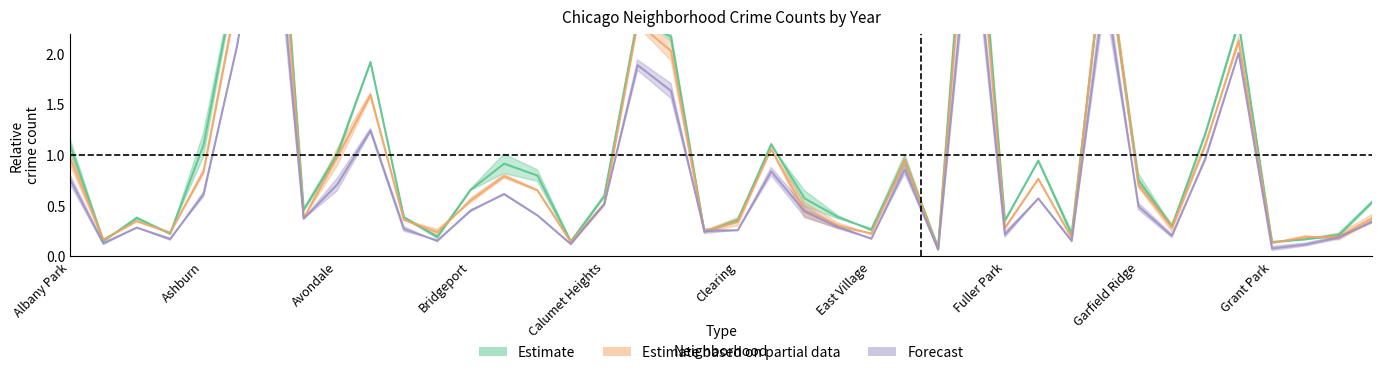

Reading left to right, what are all the values shown in this chart?

2017: 1.1	0.1	0.4	0.2	1.1	2.8	4.9	0.5	1.0	1.9	0.4	0.2	0.7	0.9	0.8	0.1	0.6	2.3	2.2	0.2	0.4	1.1	0.6	0.4	0.3	1.0	0.1	4.4	0.4	0.9	0.2	3.1	0.8	0.3	1.2	2.3	0.1	0.2	0.2	0.5
2019: 1.0	0.2	0.3	0.2	0.8	2.6	4.7	0.4	1.0	1.6	0.4	0.2	0.6	0.8	0.7	0.1	0.5	2.3	2.0	0.2	0.3	1.1	0.5	0.3	0.2	0.9	0.1	4.1	0.3	0.8	0.2	3.1	0.7	0.3	1.1	2.1	0.1	0.2	0.2	0.4
2020: 0.8	0.1	0.3	0.2	0.6	2.1	4.0	0.4	0.7	1.2	0.3	0.2	0.4	0.6	0.4	0.1	0.5	1.9	1.6	0.2	0.3	0.8	0.4	0.3	0.2	0.9	0.1	3.5	0.2	0.6	0.2	2.7	0.5	0.2	1.0	2.0	0.1	0.1	0.2	0.3